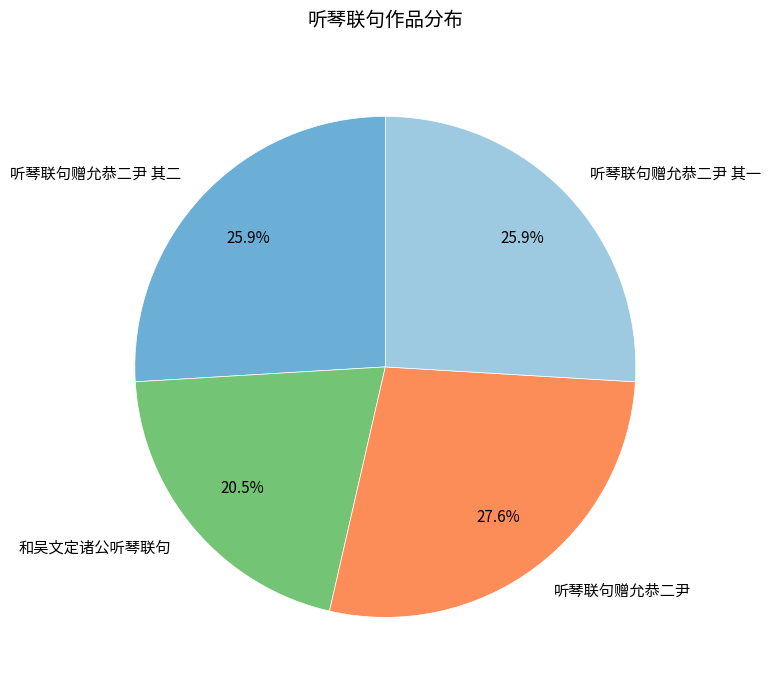

Approximately how many times larger is the value at 和吴文定诸公听琴联句 compared to 听琴联句赠允恭二尹?

0.7